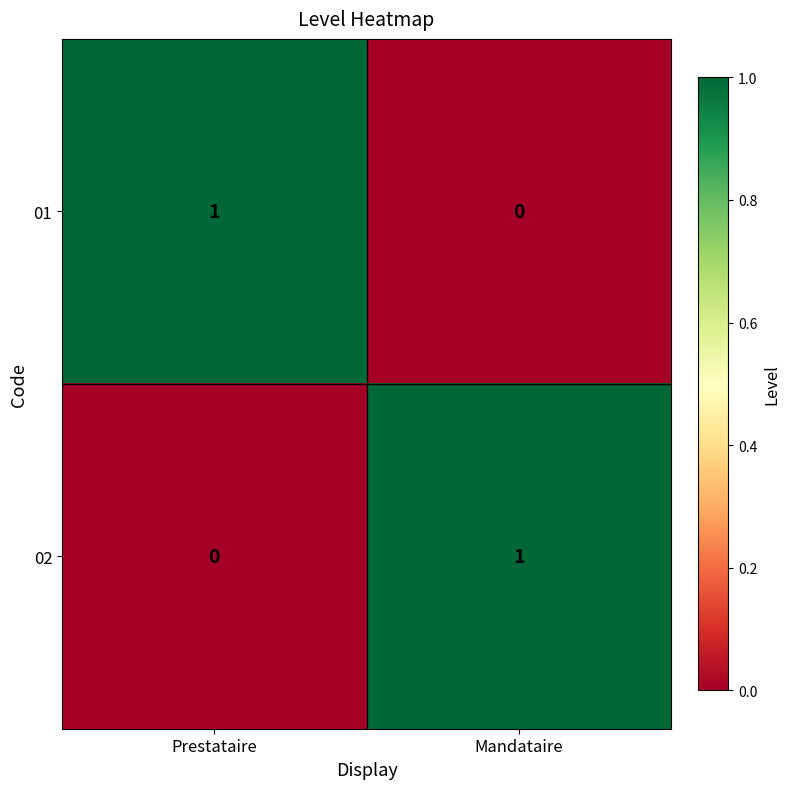

At Mandataire, list the series in order from largest to smallest.

02, 01